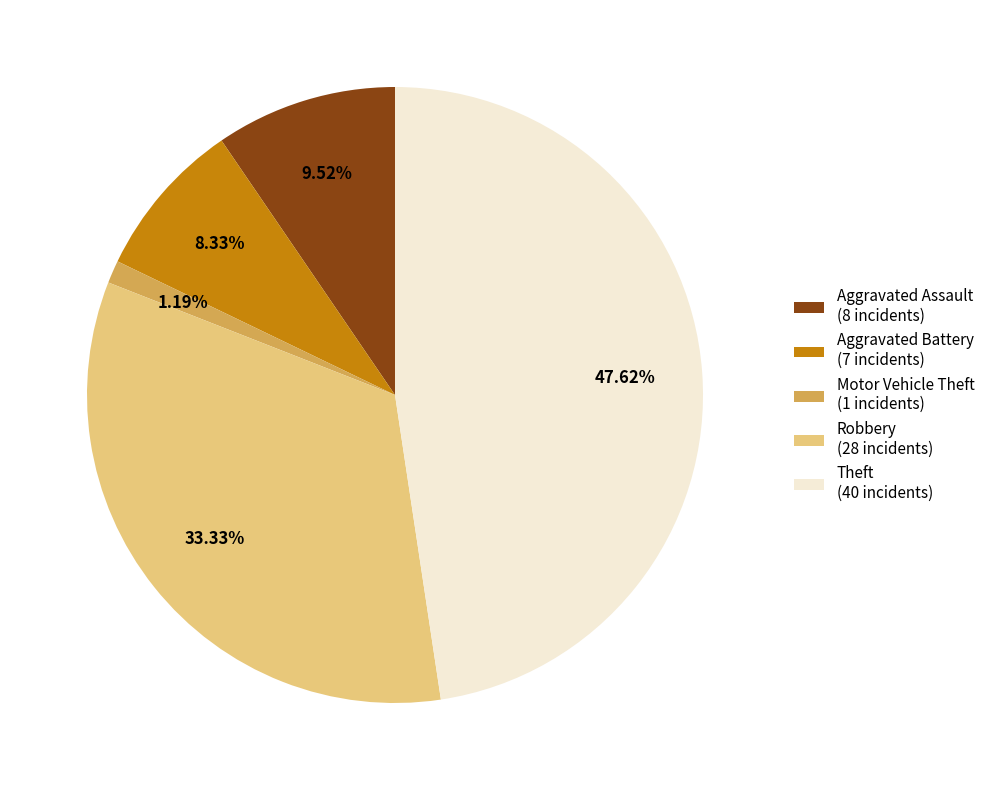

To the nearest percent, what percentage of the pie is Motor Vehicle Theft?

1%